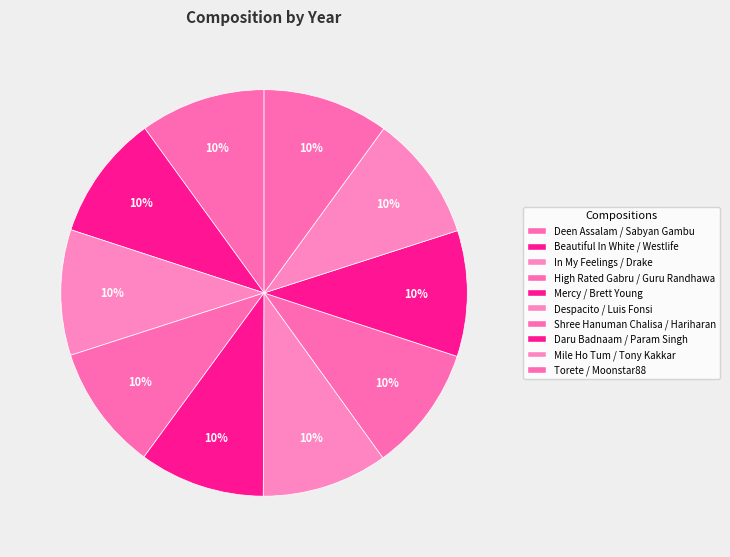

How many slices are in this pie chart?

10